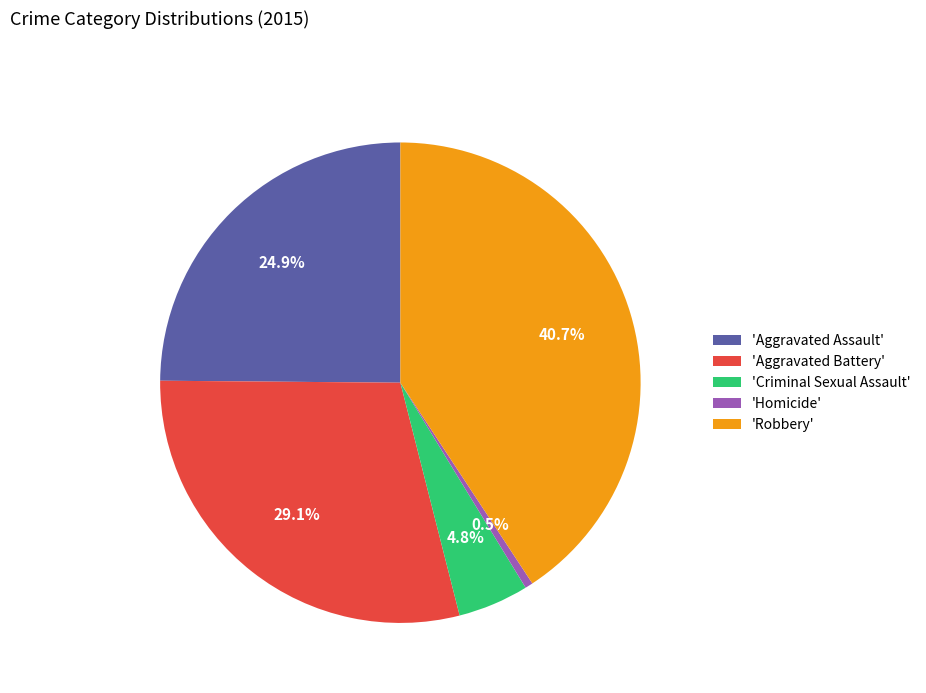

How many segments does this pie chart have?

5